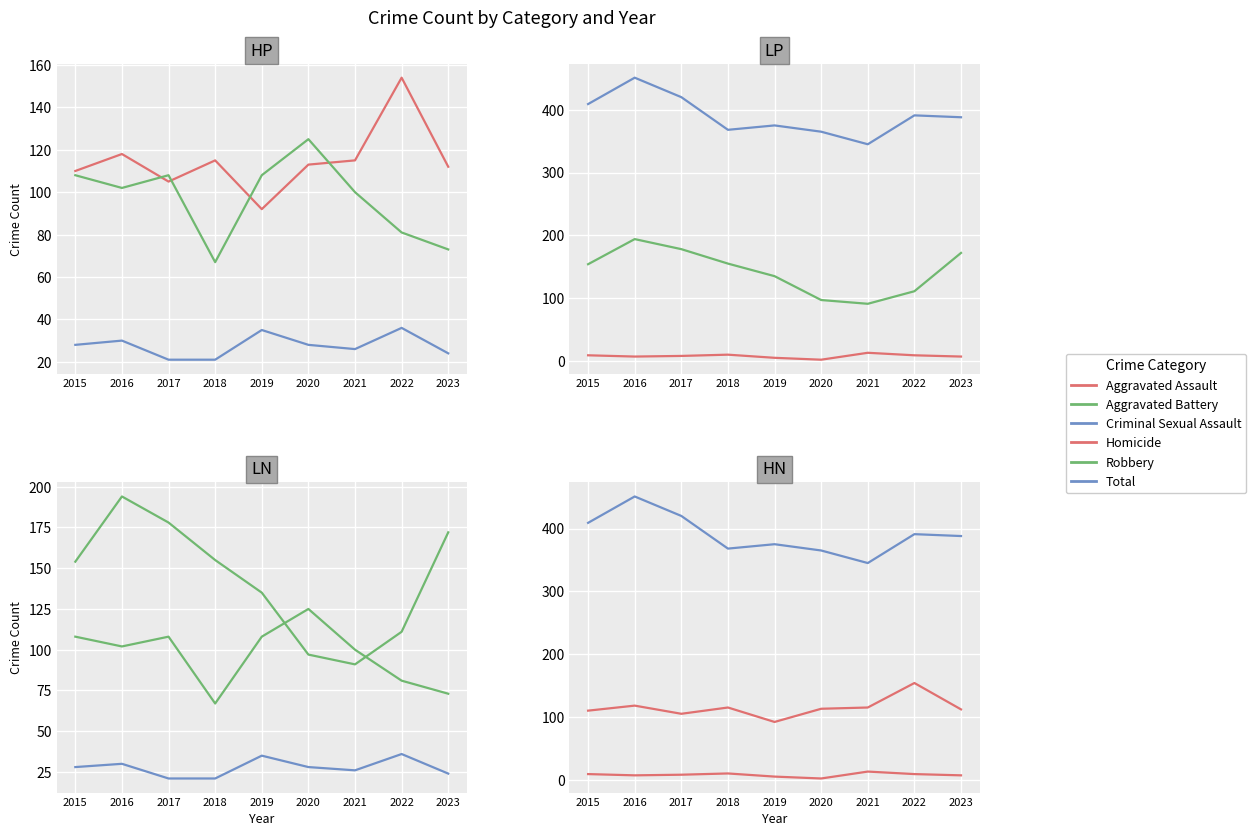

How many interior local valleys does the Homicide series have?

2